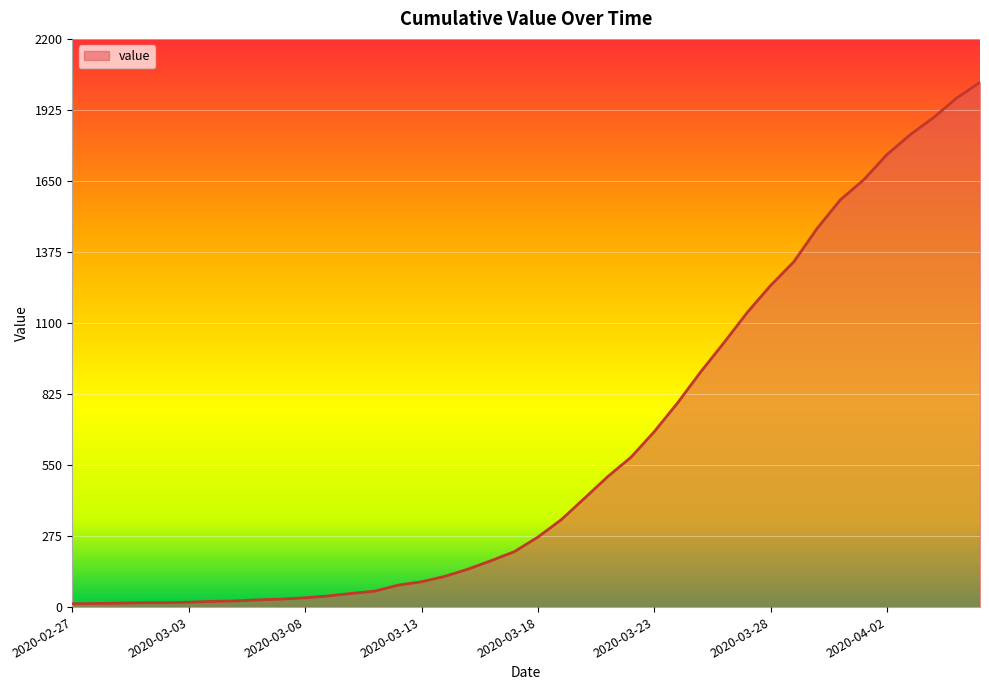

What is the difference between the maximum and minimum values?

2019